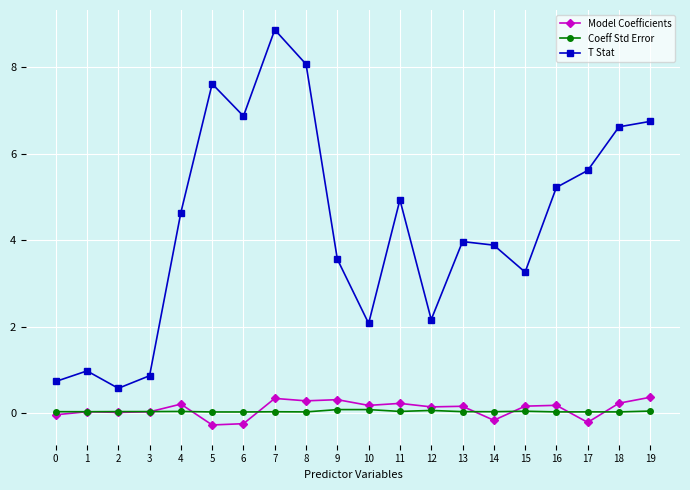

Which category has the highest value in the T Stat series?

7